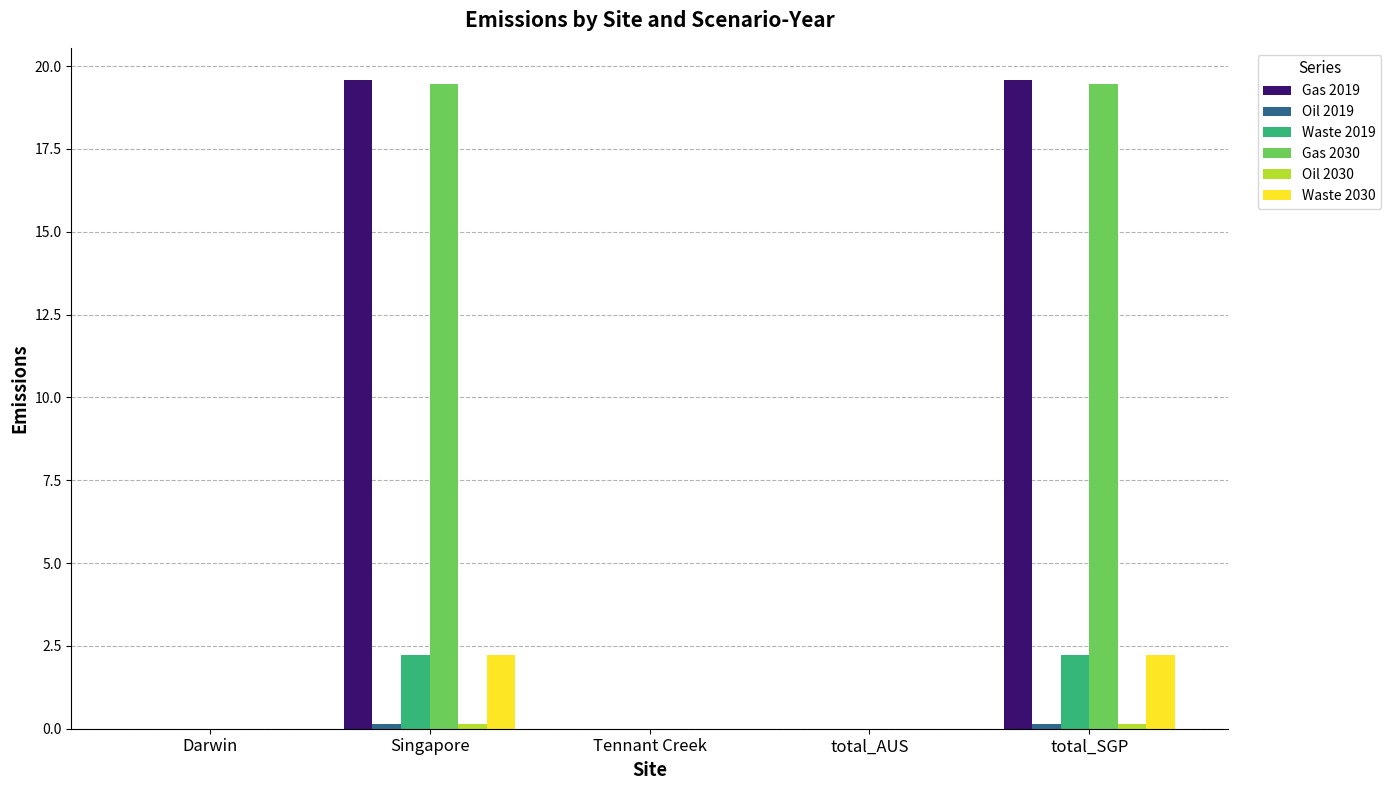

What is the maximum value shown in the chart?

19.6